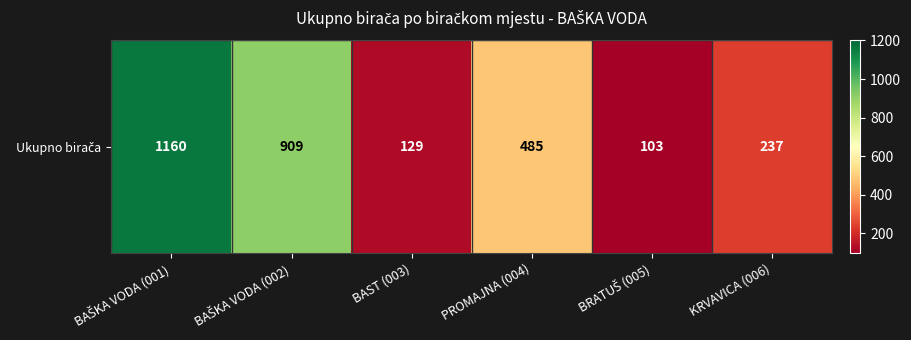

What is the sum of all values?

3023